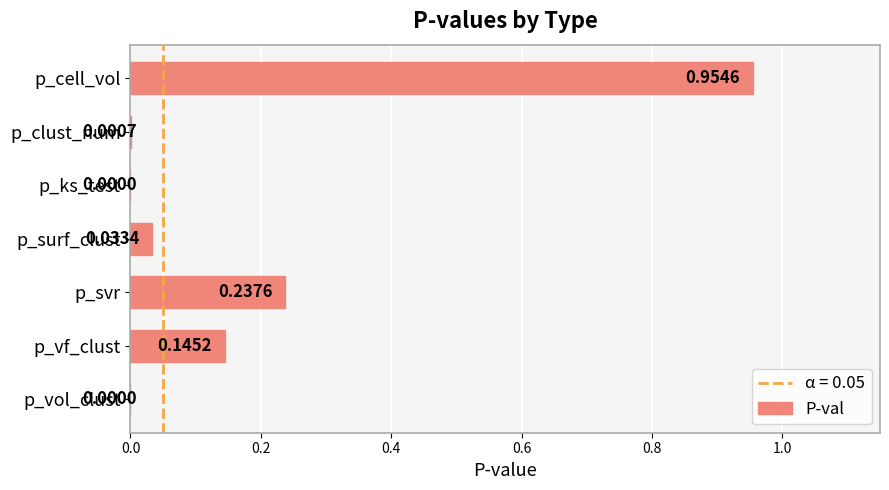

What is the sum of all values?

1.4